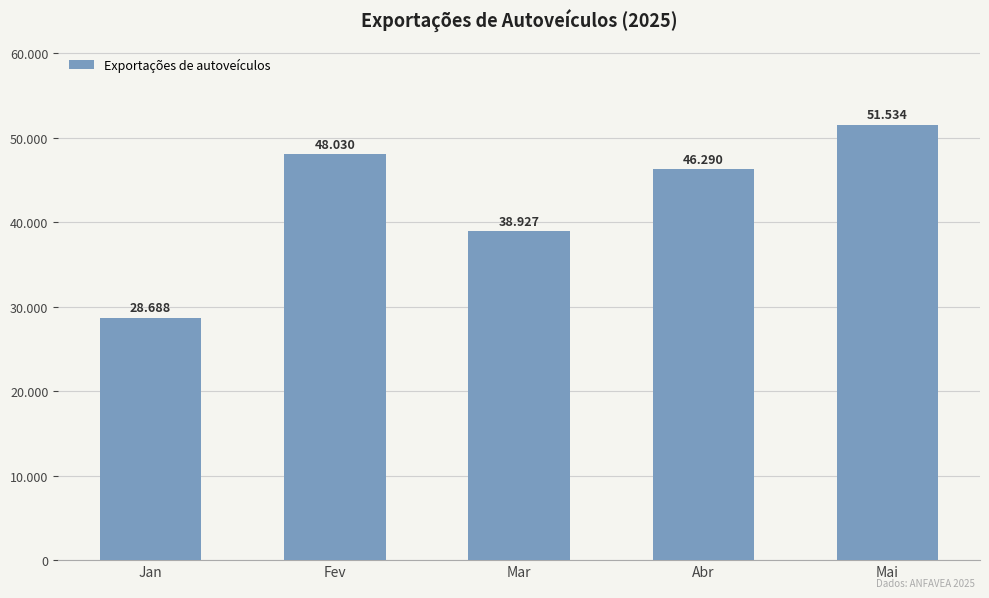

Are the bars horizontal?

No